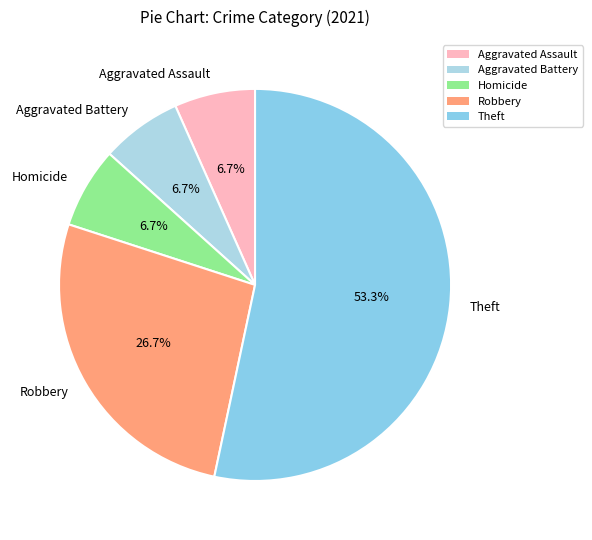

Is Theft the majority of the pie?

Yes